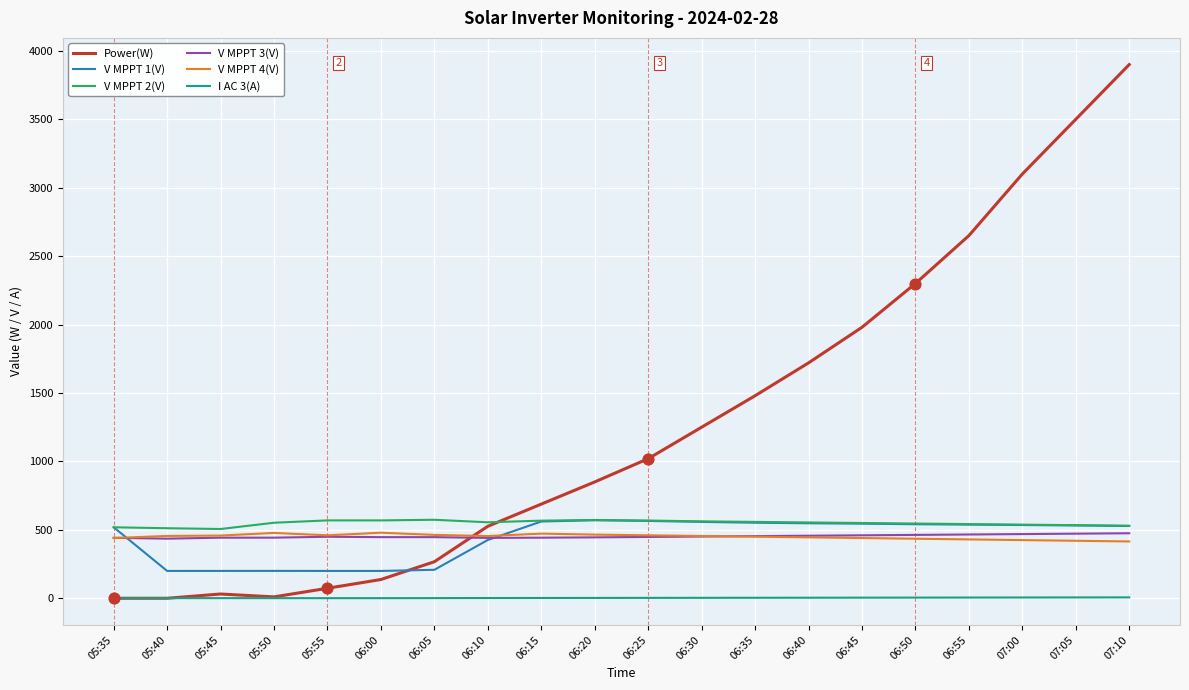

What are all the series names shown in the legend?

Power(W), V MPPT 1(V), V MPPT 2(V), V MPPT 3(V), V MPPT 4(V), I AC 3(A)